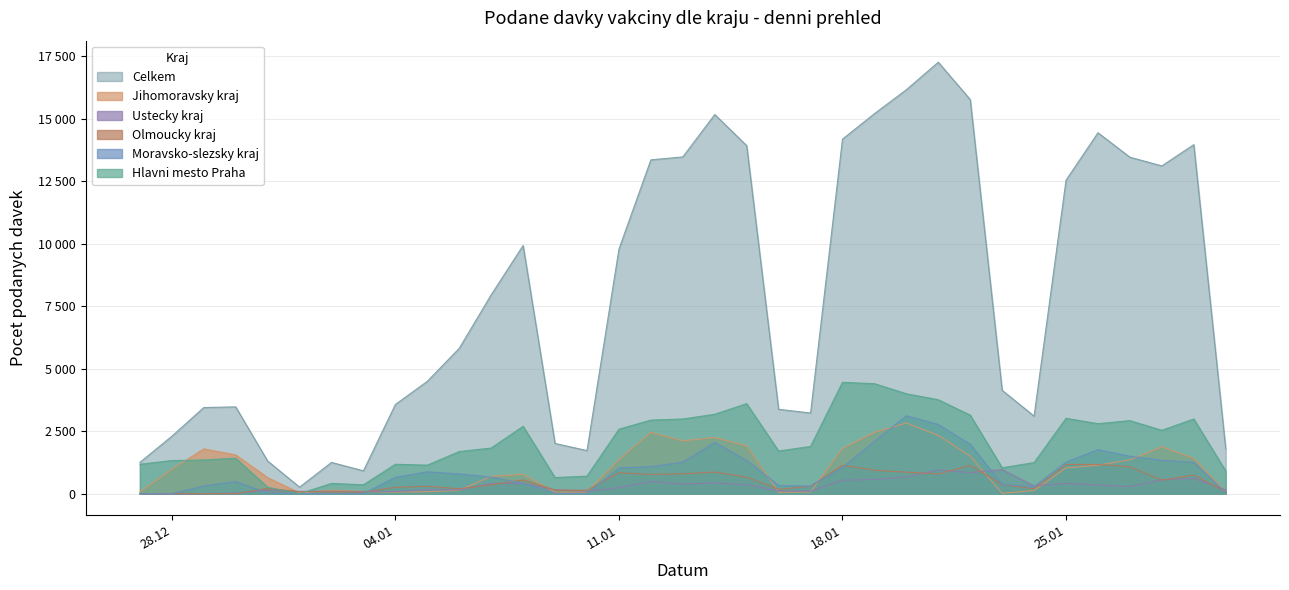

What are all the series names shown in the legend?

Celkem, Jihomoravsky kraj, Ustecky kraj, Olmoucky kraj, Moravsko-slezsky kraj, Hlavni mesto Praha